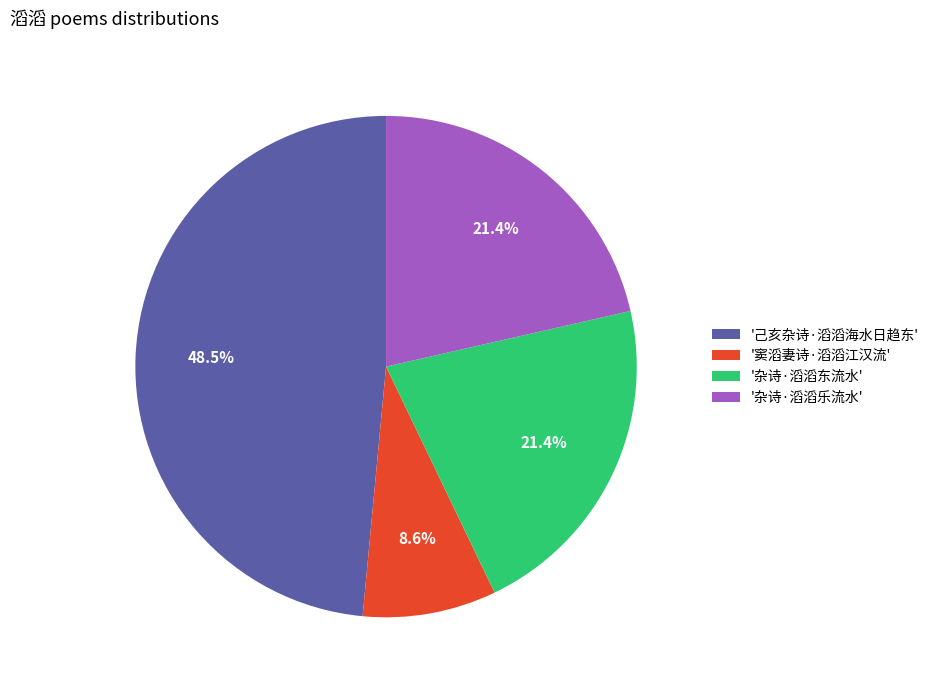

Which category has the biggest portion of the pie?

'己亥杂诗·滔滔海水日趋东'